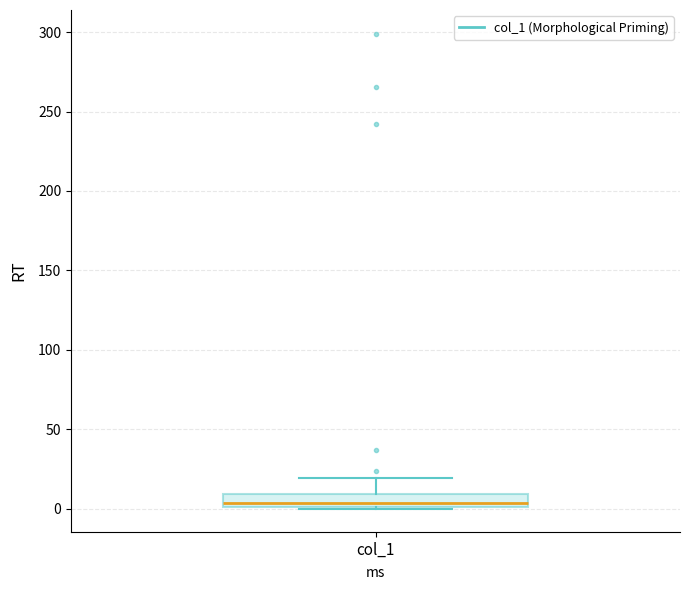

Where does the median line of the box for col_1 sit on the y-axis? The values are not printed on the chart, so give them approximately, as read against the axis.

5